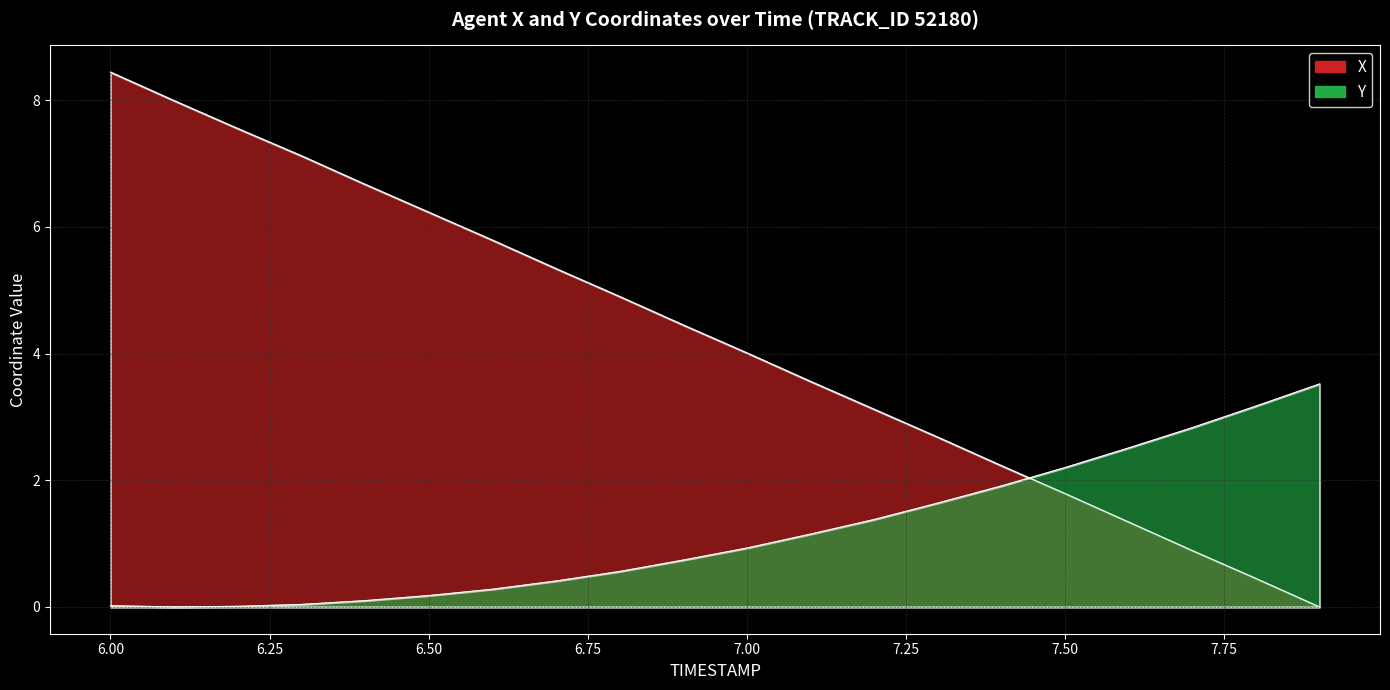

After their last crossing, which series has the higher values: Y or X?

Y